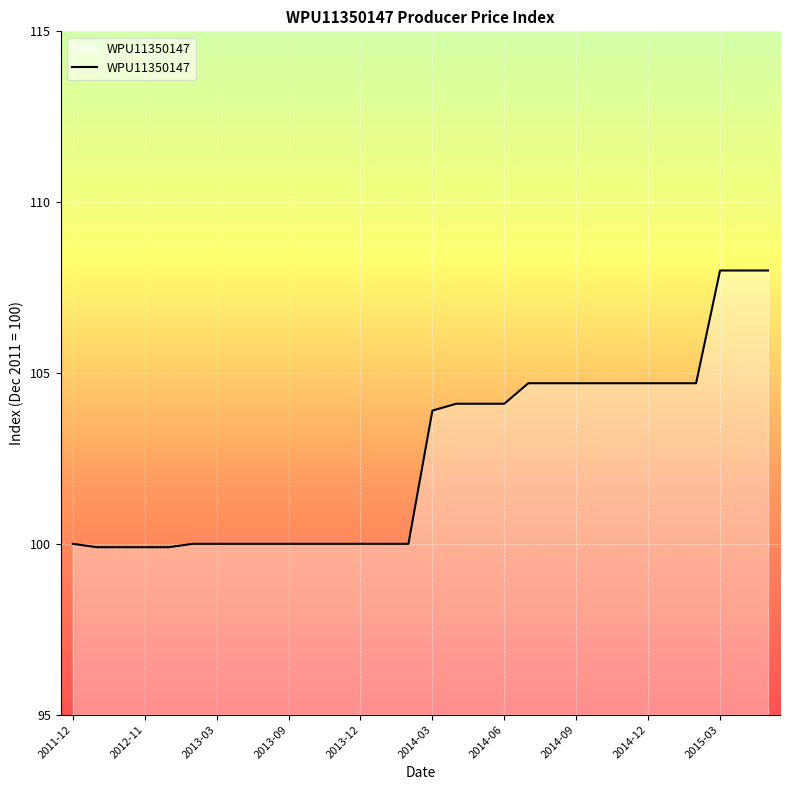

What is the maximum value shown in the chart?

108.0